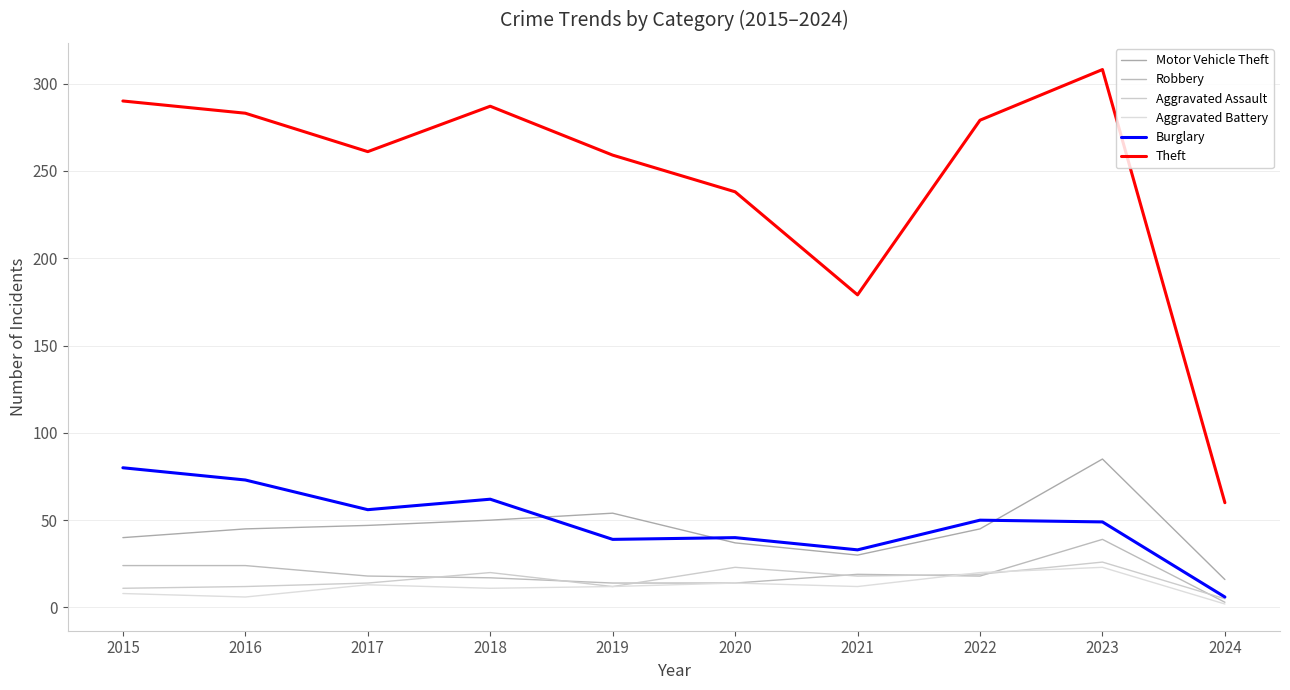

At 2019, list the series in order from largest to smallest.

Theft, Motor Vehicle Theft, Burglary, Robbery, Aggravated Assault, Aggravated Battery